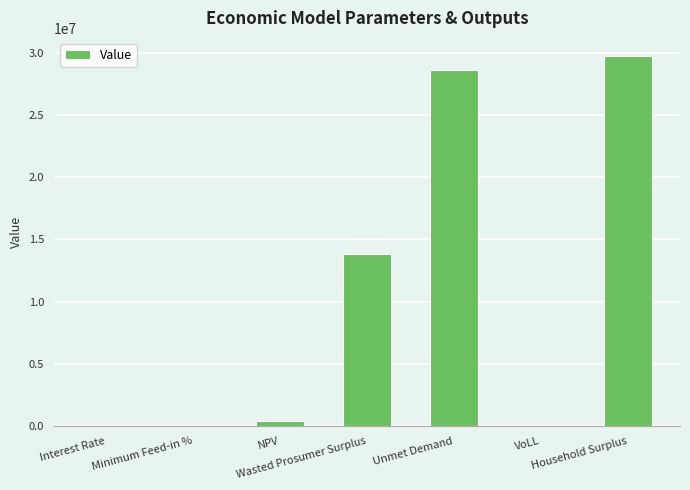

What is the maximum value shown in the chart?

29690429.3